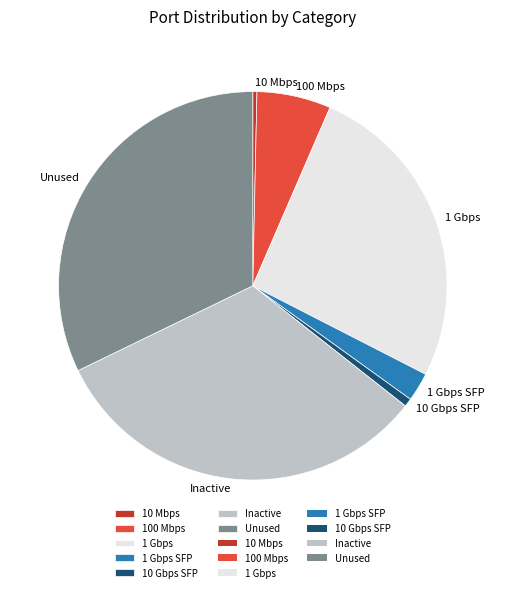

Count the number of slices in the pie.

7